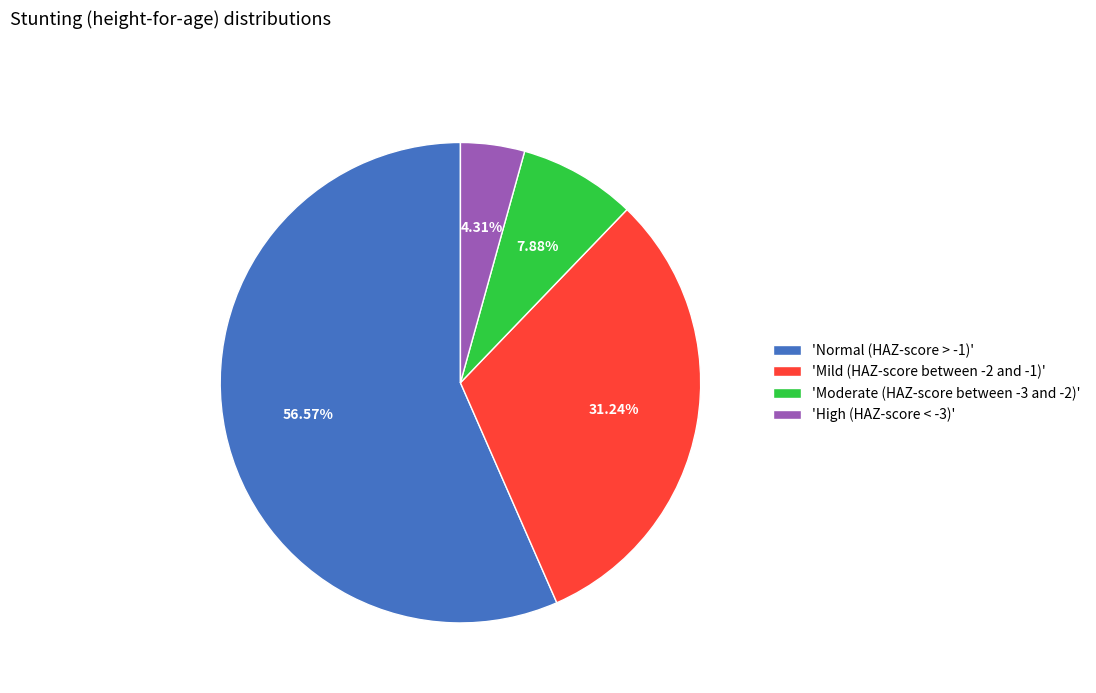

Which has a higher value, 'Moderate (HAZ-score between -3 and -2)' or 'Mild (HAZ-score between -2 and -1)'?

'Mild (HAZ-score between -2 and -1)'